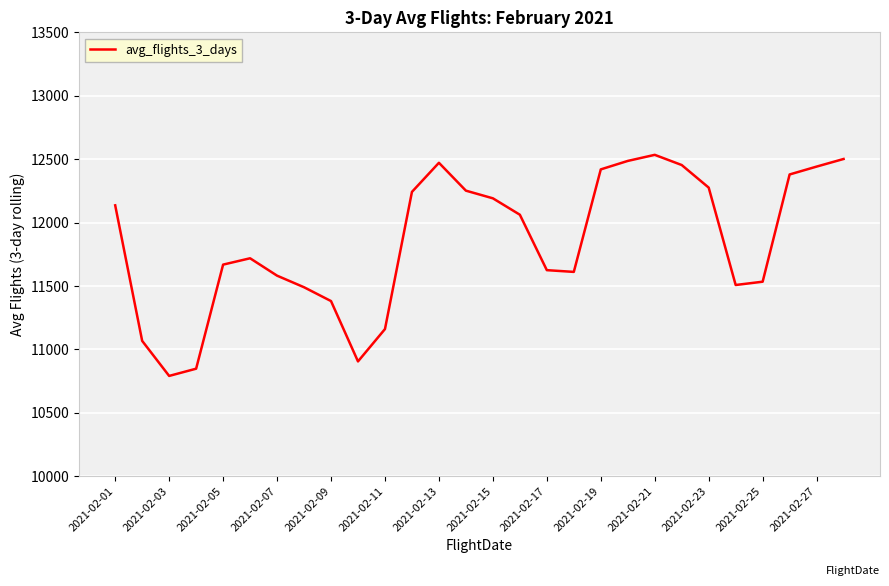

What is the smallest value displayed?

10791.3